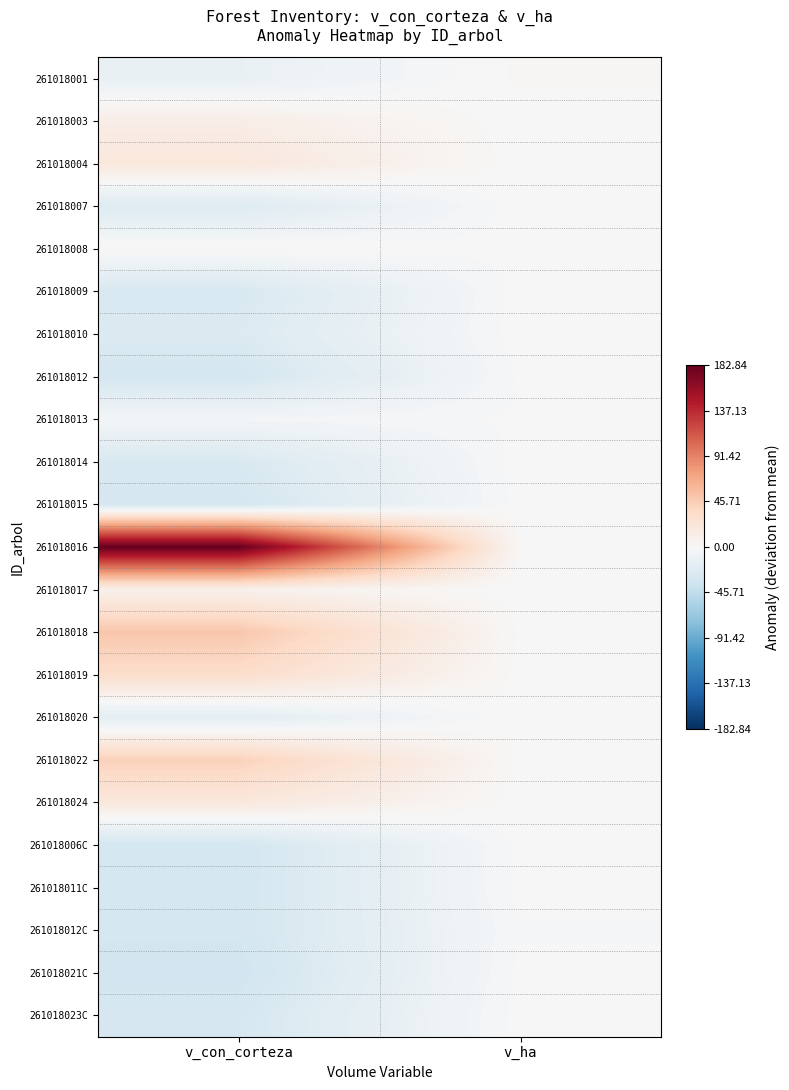

Reading left to right, what are all the values shown in this chart?

261018001: v_con_corteza=-13.2	v_ha=2.1
261018003: v_con_corteza=12.3	v_ha=-0.4
261018004: v_con_corteza=19.6	v_ha=-0.2
261018007: v_con_corteza=-24.2	v_ha=0.7
261018008: v_con_corteza=2.0	v_ha=-0.8
261018009: v_con_corteza=-28.6	v_ha=0.1
261018010: v_con_corteza=-25.6	v_ha=0.5
261018012: v_con_corteza=-32.1	v_ha=-0.9
261018013: v_con_corteza=-4.1	v_ha=-0.9
261018014: v_con_corteza=-28.0	v_ha=0.2
261018015: v_con_corteza=-31.6	v_ha=-0.2
261018016: v_con_corteza=182.8	v_ha=0.9
261018017: v_con_corteza=7.9	v_ha=-0.6
261018018: v_con_corteza=50.1	v_ha=0.8
261018019: v_con_corteza=32.0	v_ha=0.2
261018020: v_con_corteza=-18.8	v_ha=1.4
261018022: v_con_corteza=42.5	v_ha=0.5
261018024: v_con_corteza=19.2	v_ha=-0.2
261018006C: v_con_corteza=-32.6	v_ha=-0.4
261018011C: v_con_corteza=-32.5	v_ha=-0.4
261018012C: v_con_corteza=-32.1	v_ha=-1.7
261018021C: v_con_corteza=-34.8	v_ha=-0.7
261018023C: v_con_corteza=-30.5	v_ha=-0.1